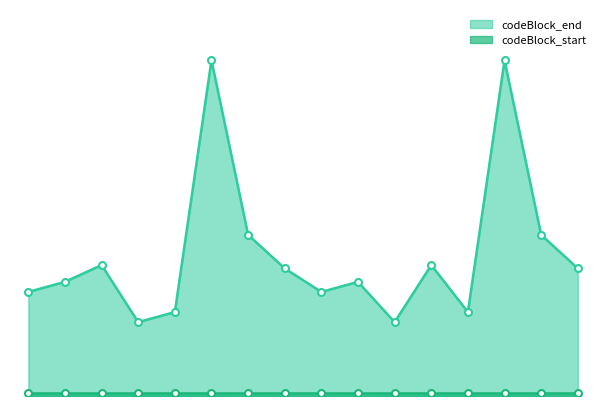

What is the sum of the values at CodeBlock9 and CodeBlock8?

86